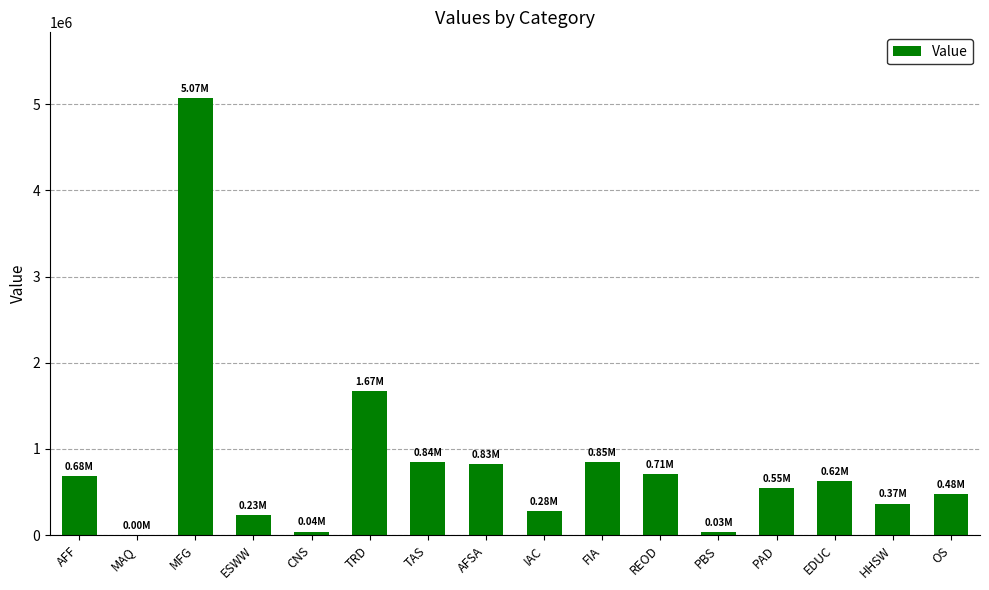

What is the sum of all values?

13250084.4